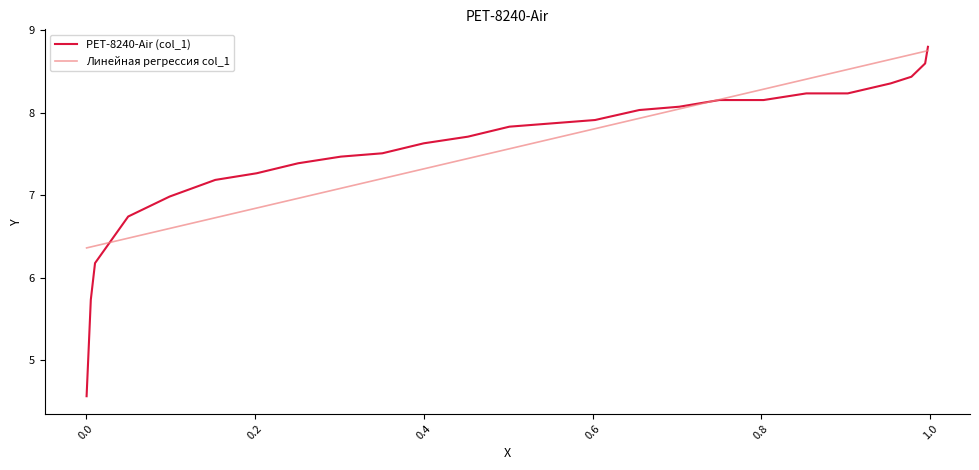

Which series has the largest range (max minus min)?

PET-8240-Air (col_1)